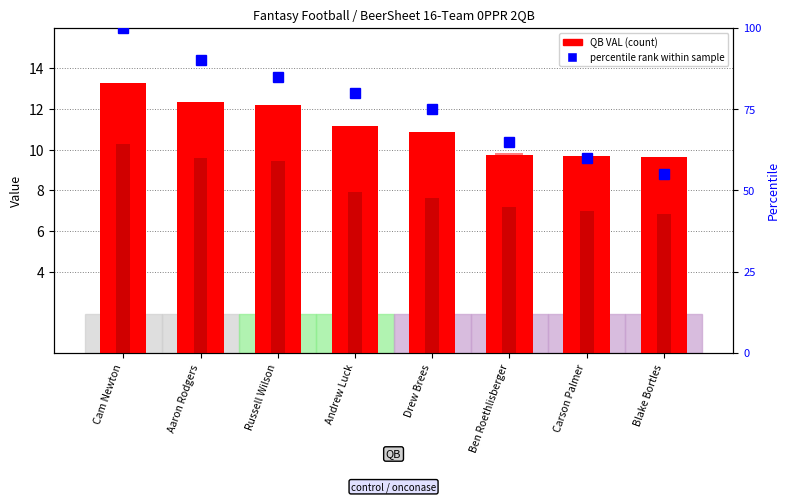

What is the label of the 4th bar from the right?

Drew Brees